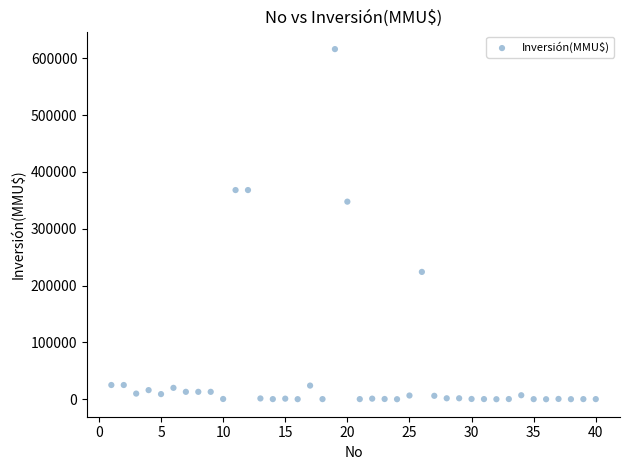

What Y value in the scatter plot is closest to 308000?

347600